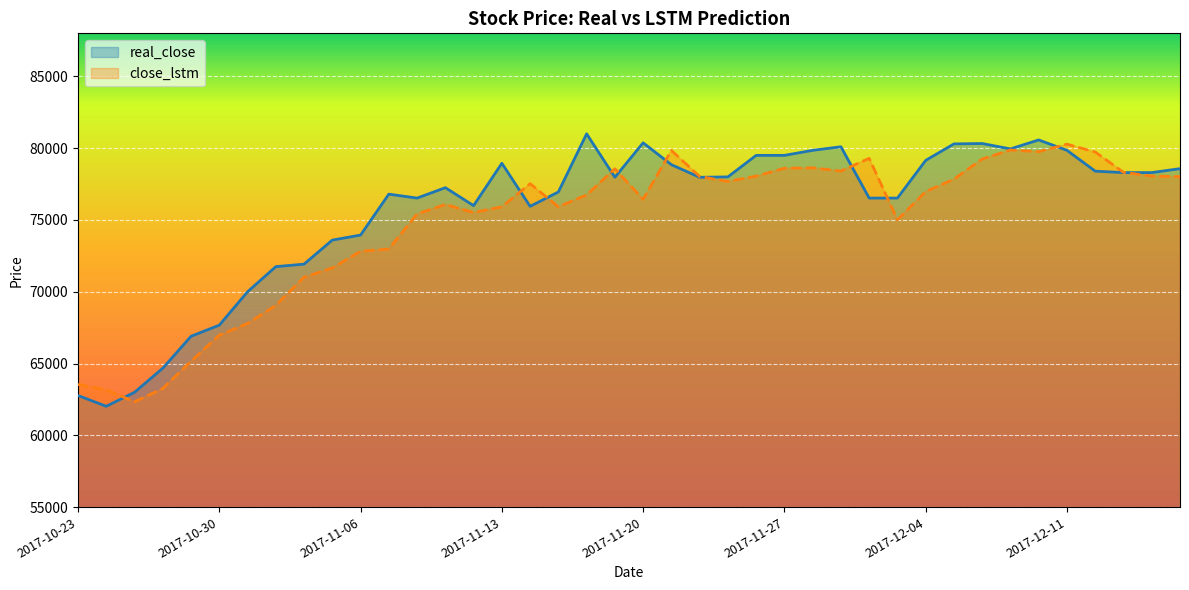

True or false: close_lstm has more than 2 interior local peaks.

True